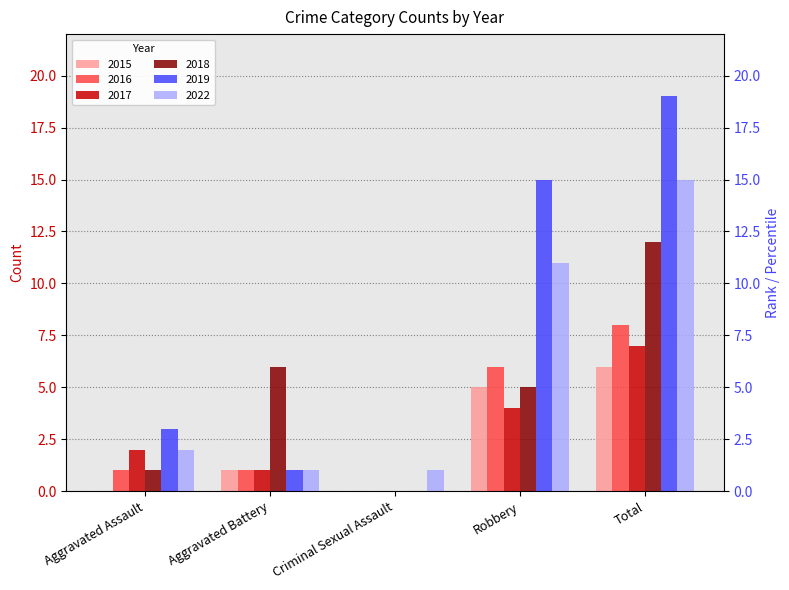

Is the value of 2018 at Criminal Sexual Assault greater than the value of 2016 at Criminal Sexual Assault?

No